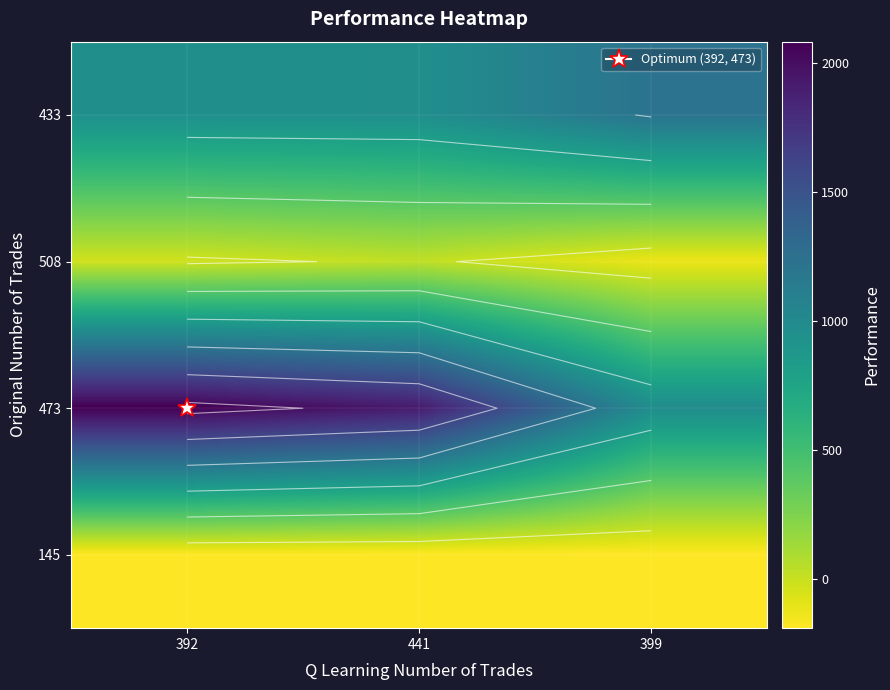

At which category is the sum across all series the highest?

392